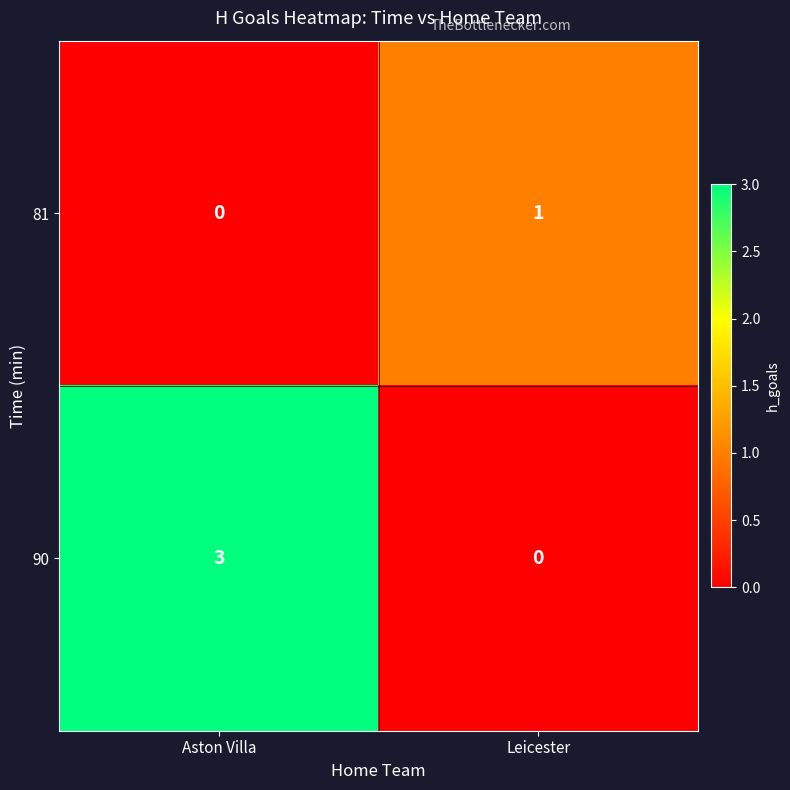

What is the maximum value shown in the chart?

3